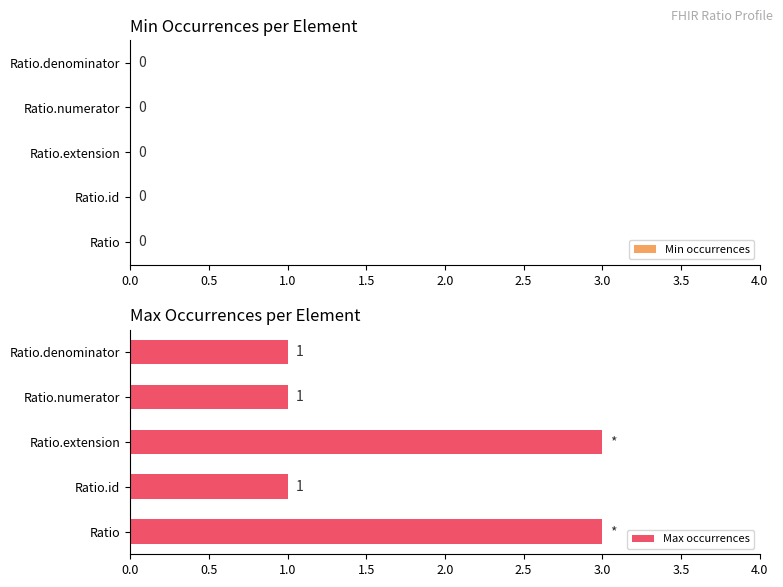

What is the ratio of the value at Ratio.numerator to the value at Ratio?

0.3